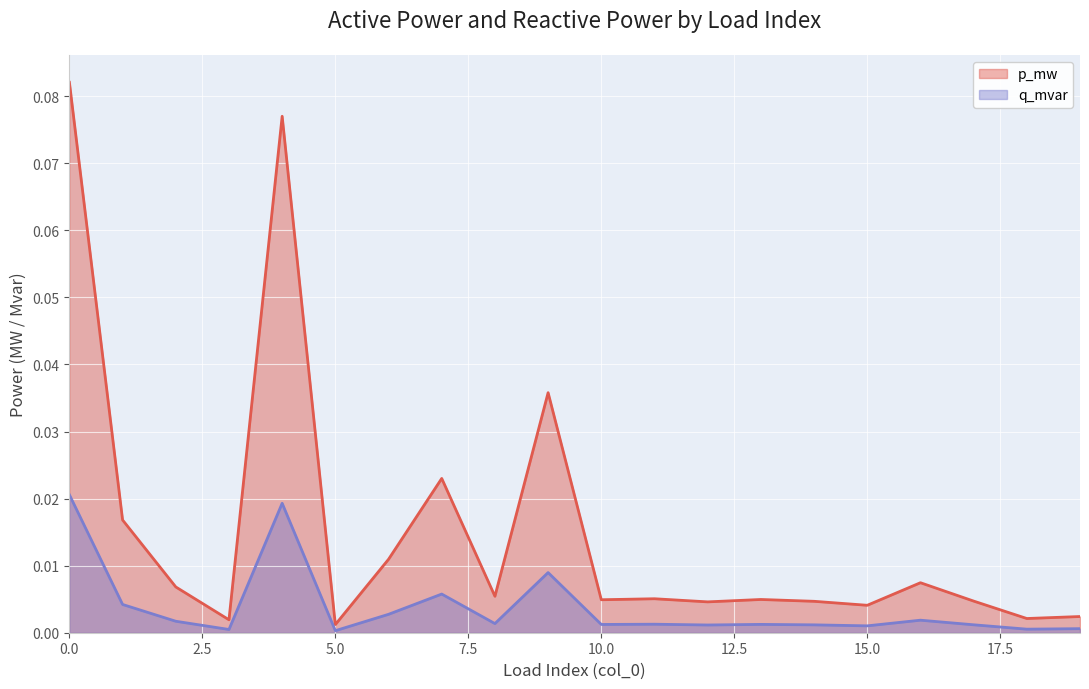

Reading right to left, list all the values displayed in this chart.

p_mw: 0.0	0.0	0.0	0.0	0.0	0.0	0.0	0.0	0.0	0.0	0.0	0.0	0.0	0.0	0.0	0.1	0.0	0.0	0.0	0.1
q_mvar: 0.0	0.0	0.0	0.0	0.0	0.0	0.0	0.0	0.0	0.0	0.0	0.0	0.0	0.0	0.0	0.0	0.0	0.0	0.0	0.0